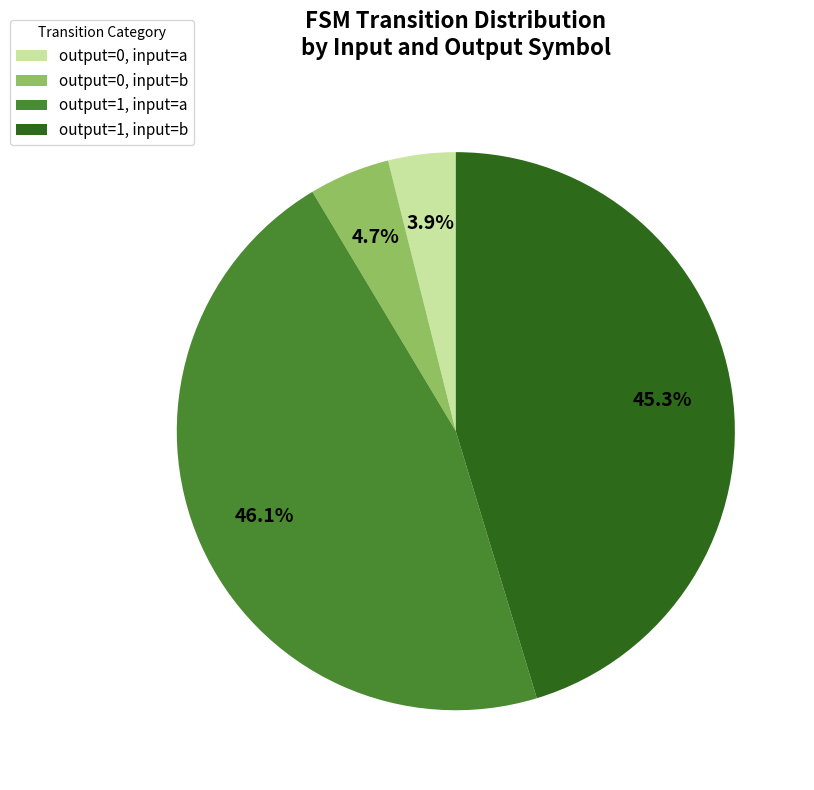

Between output=1, input=a and output=0, input=b, which is larger?

output=1, input=a